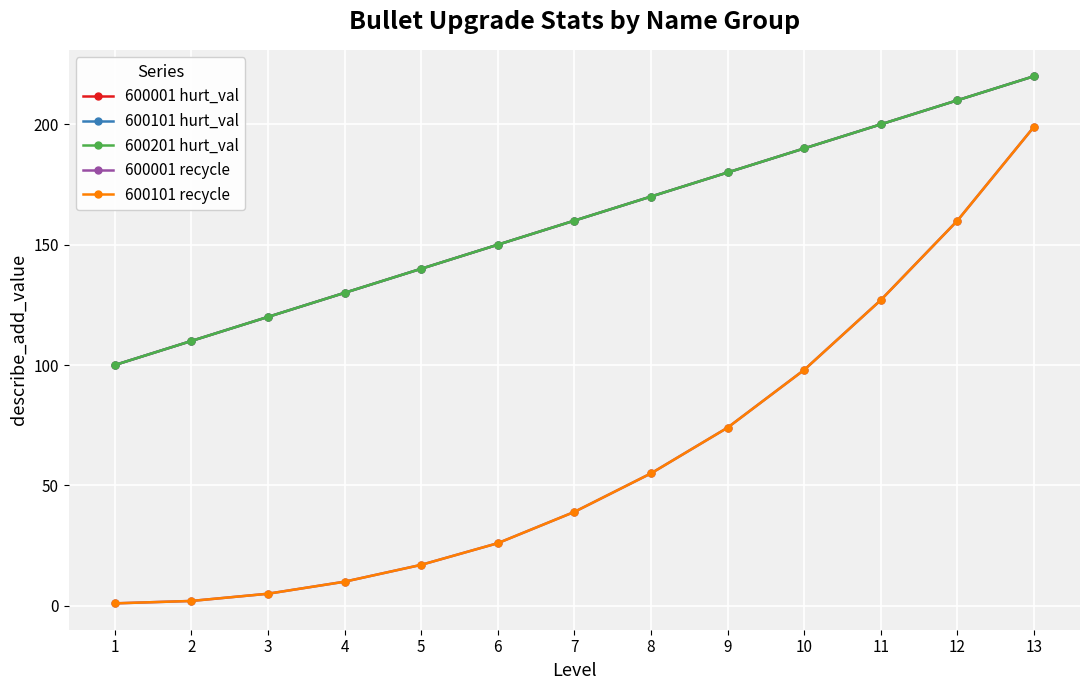

Where does the 600001 recycle series first go above 39?

8